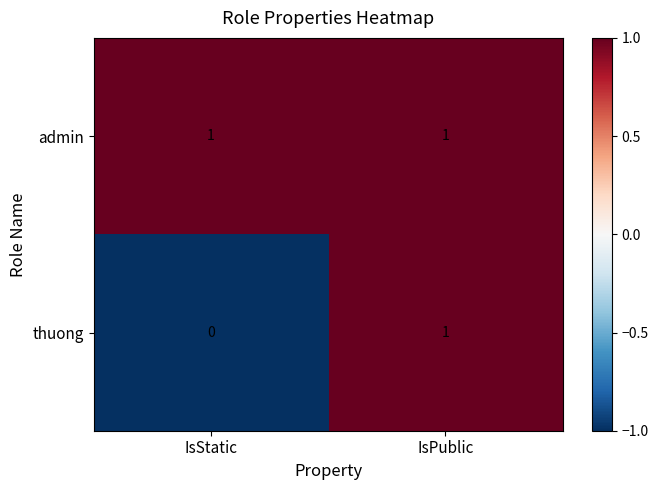

How many data points in thuong are less than 1?

1